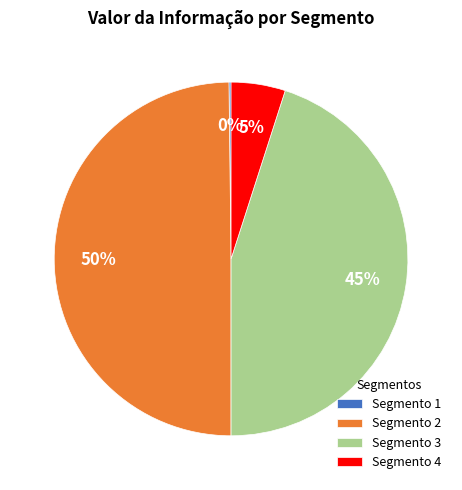

Does Segmento 4 represent more than half of the total?

No